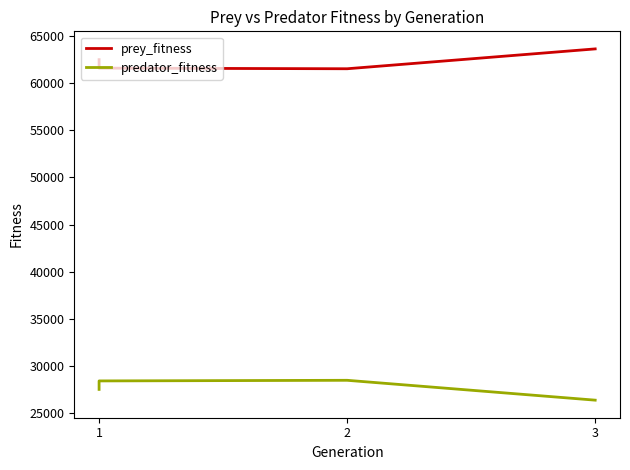

Which category has the lowest value in the predator_fitness series?

3